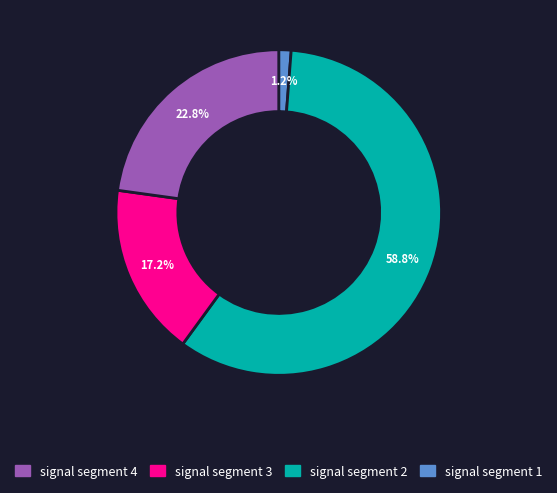

Is there a majority slice in this chart?

Yes